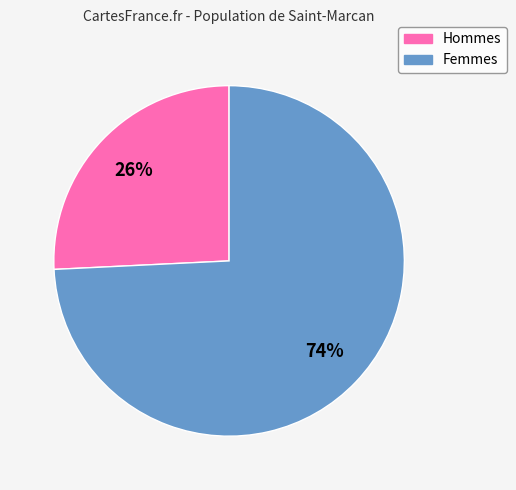

Is there any slice that represents more than half of the pie?

Yes